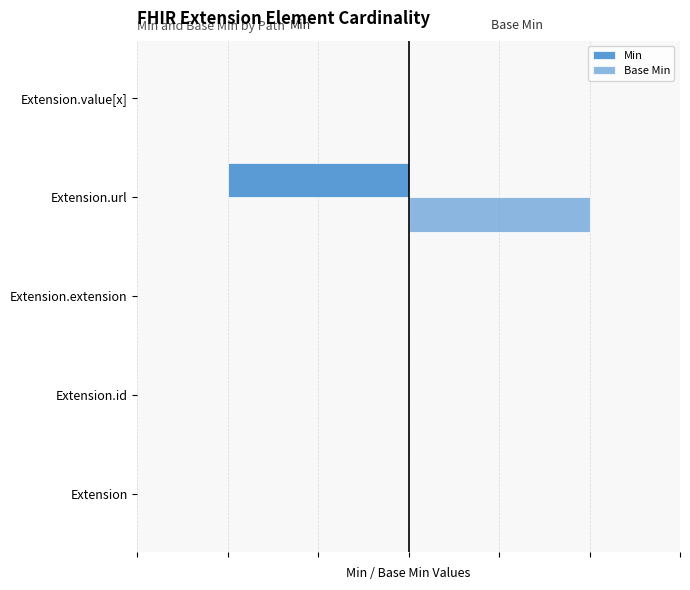

List the series in order of their overall mean, highest first.

Base Min, Min